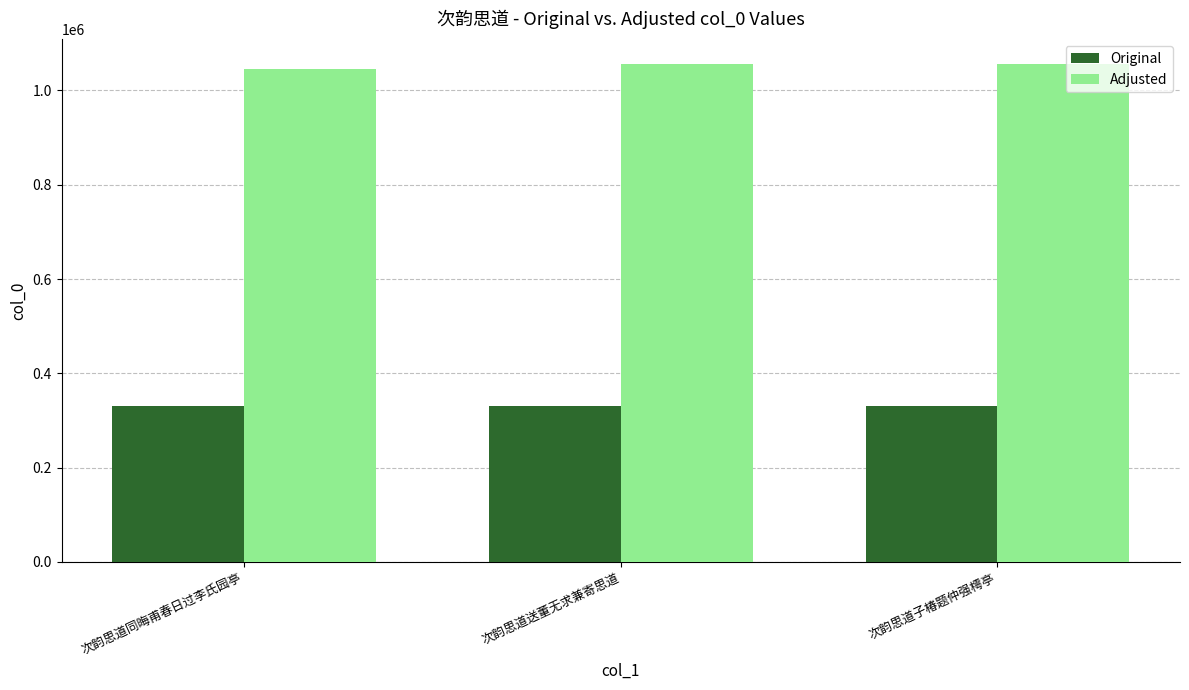

How many groups of bars are there?

3